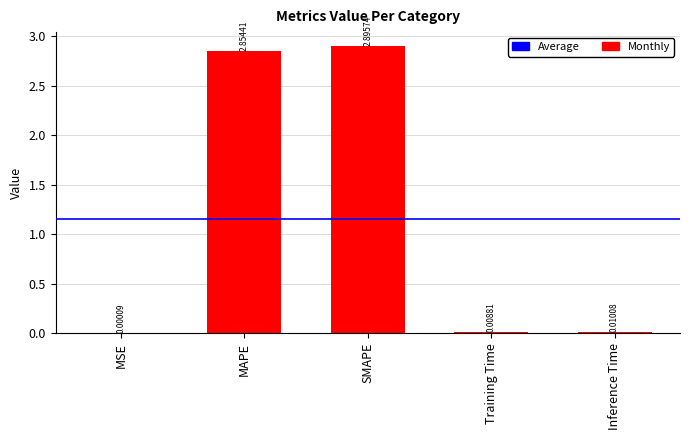

Where is the data nearest to the value 1?

Inference Time